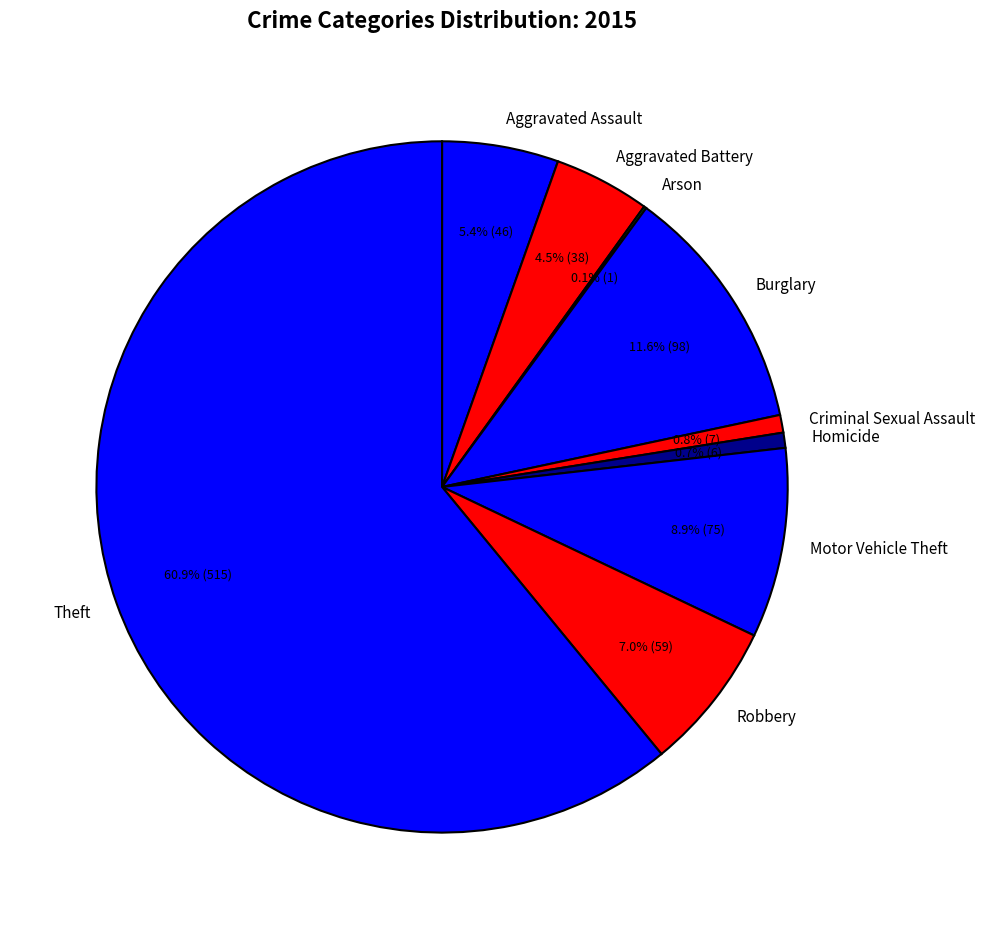

Between Robbery and Criminal Sexual Assault, which is larger?

Robbery